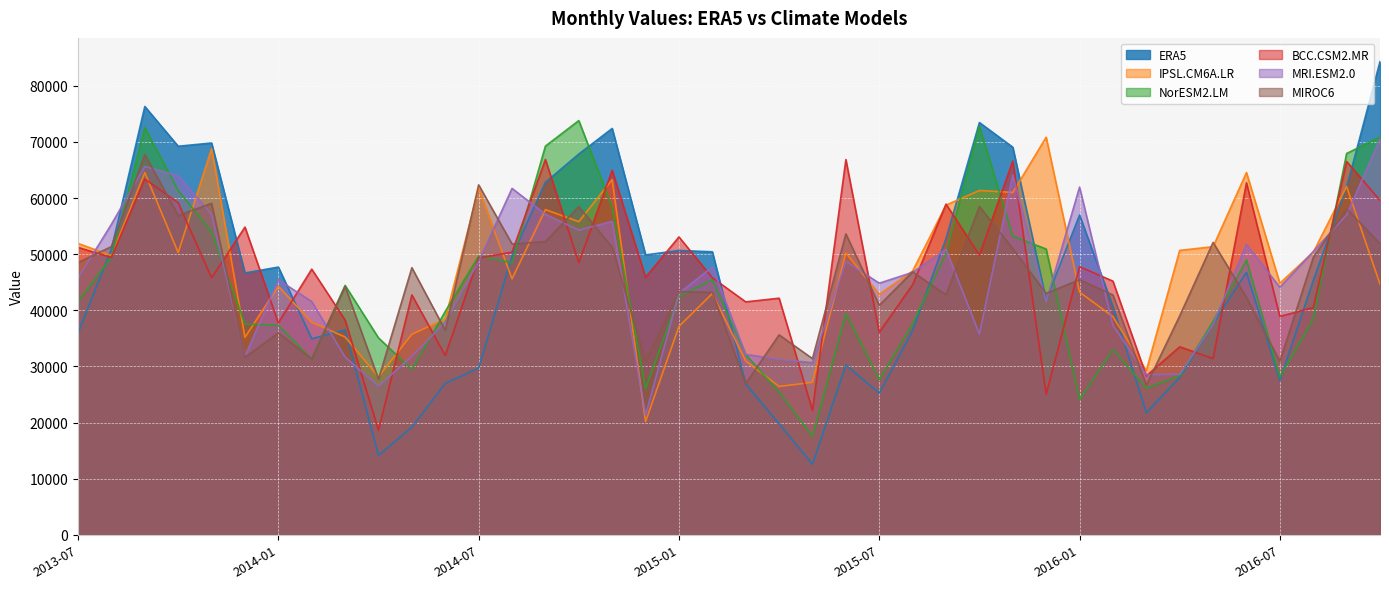

What is the label of the 13th point from the left?

2014-07